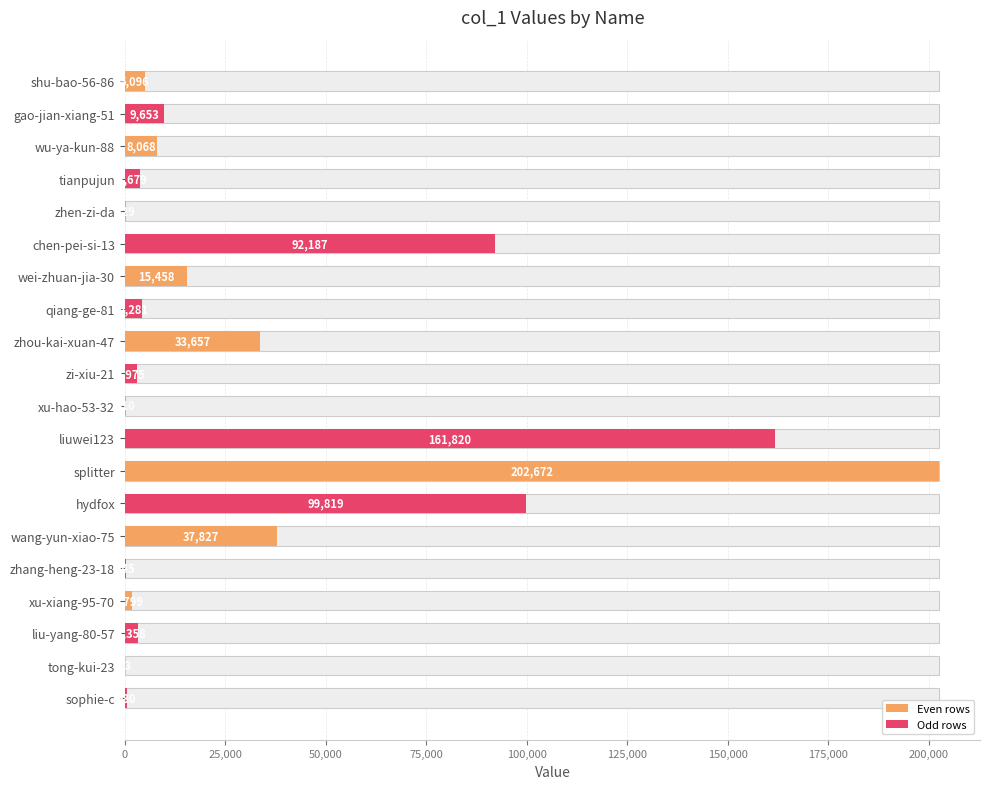

What is the sum of all values?

684006